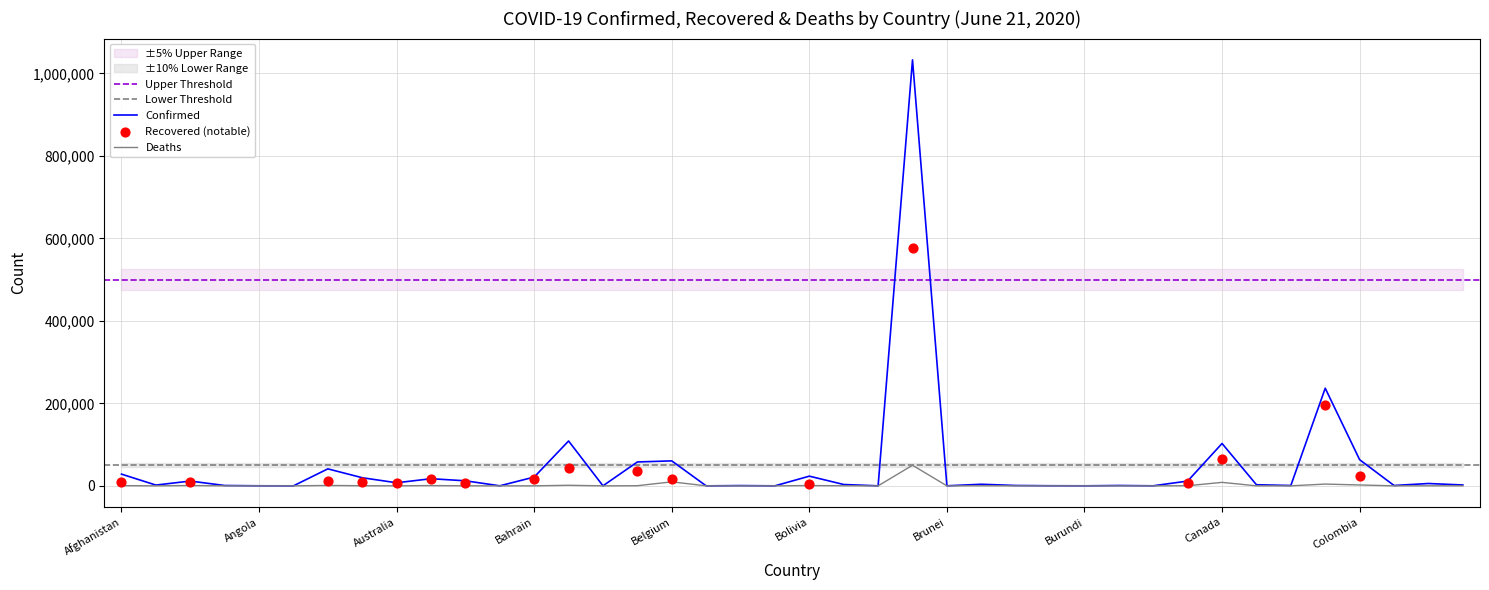

Which series reaches the maximum Y coordinate?

Confirmed